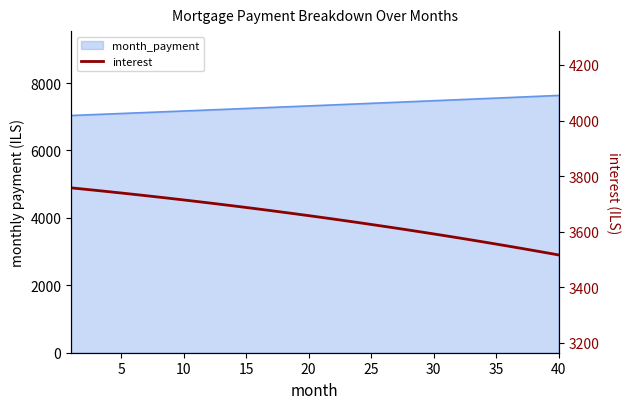

Reading left to right, what are all the values shown in this chart?

3757.8	3753.3	3748.7	3744.1	3739.3	3734.5	3729.6	3724.6	3719.6	3714.4	3709.1	3703.8	3698.4	3692.9	3687.3	3681.6	3675.8	3669.9	3664.0	3657.9	3651.8	3645.6	3639.2	3632.8	3626.3	3619.7	3612.9	3606.1	3599.2	3592.2	3585.1	3577.9	3570.6	3563.2	3555.7	3548.1	3540.3	3532.5	3524.6	3516.6